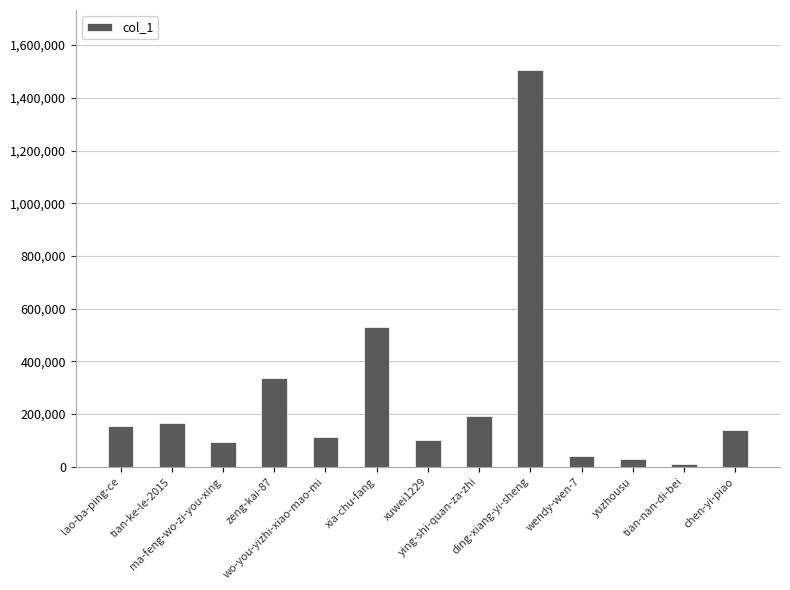

What is the sum of all values?

3417006